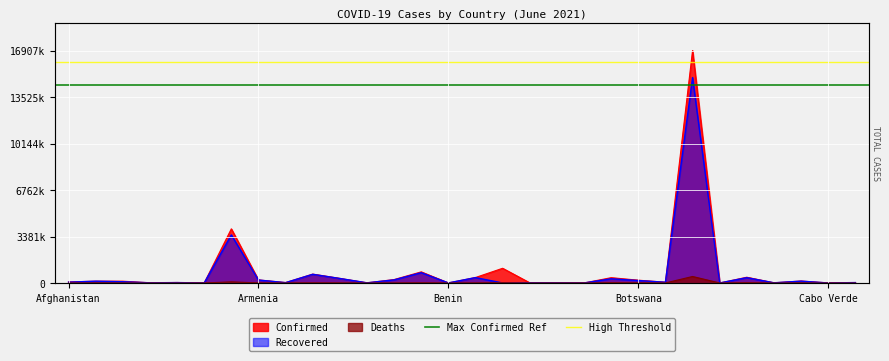

Which series has the largest total across all categories?

High Threshold